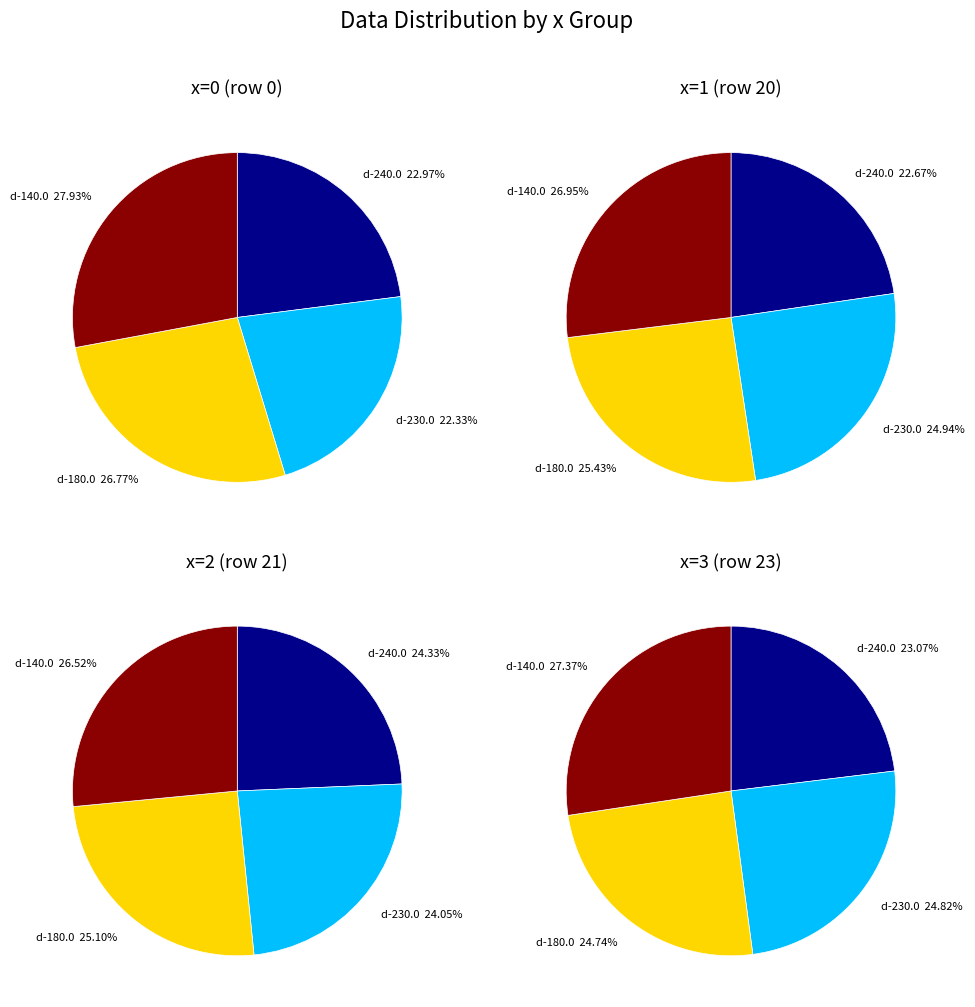

Count the number of slices in the pie.

4